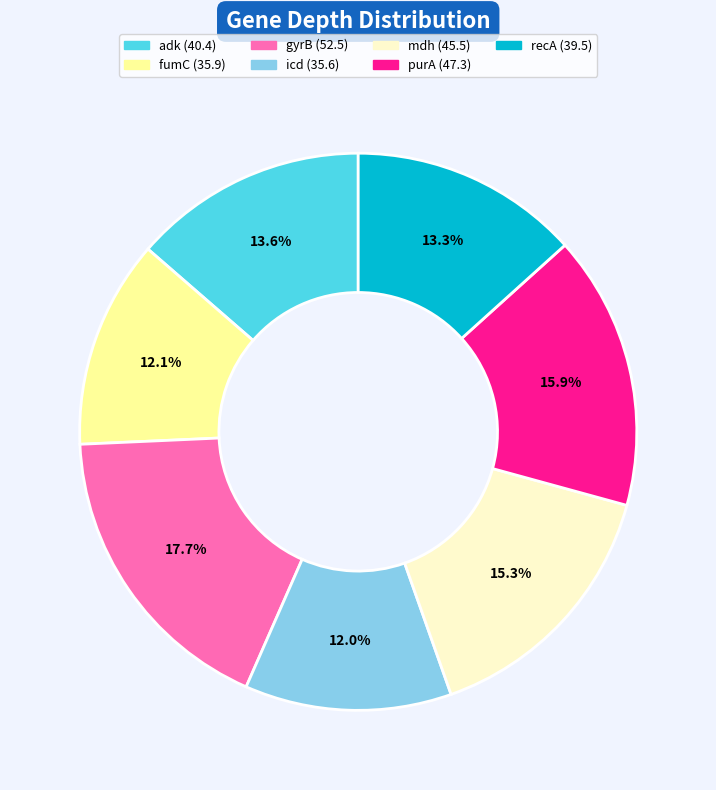

Between fumC and mdh, which is larger?

mdh